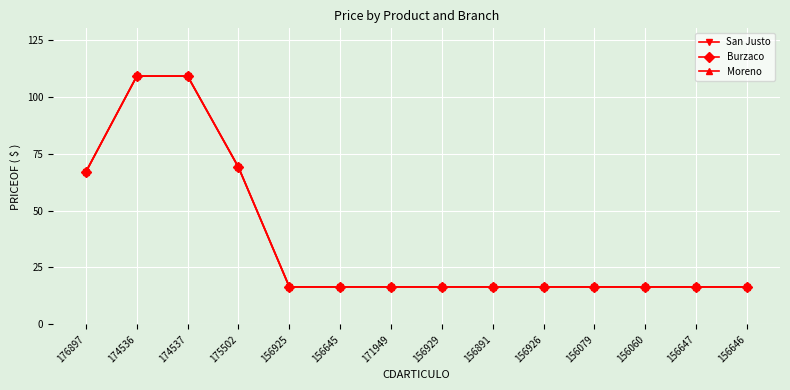

Does the chart have visible grid lines?

Yes